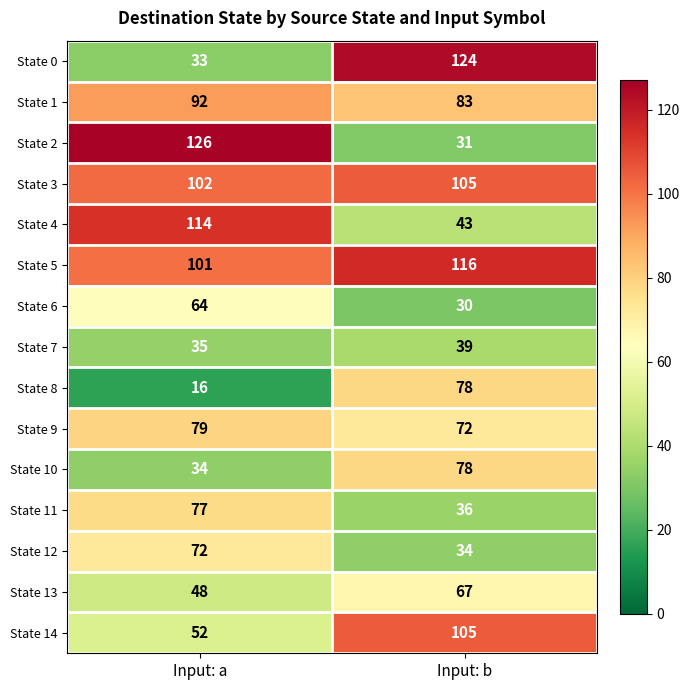

Is it true that State 1 equals 83 at Input: b?

True